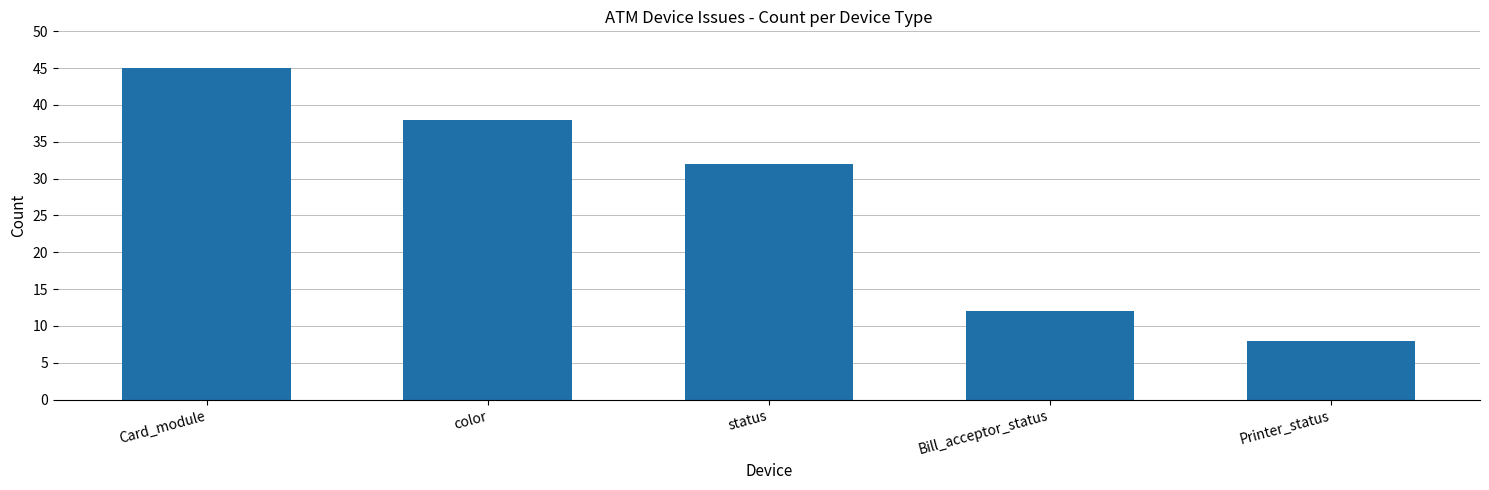

What position from the left is Printer_status?

5